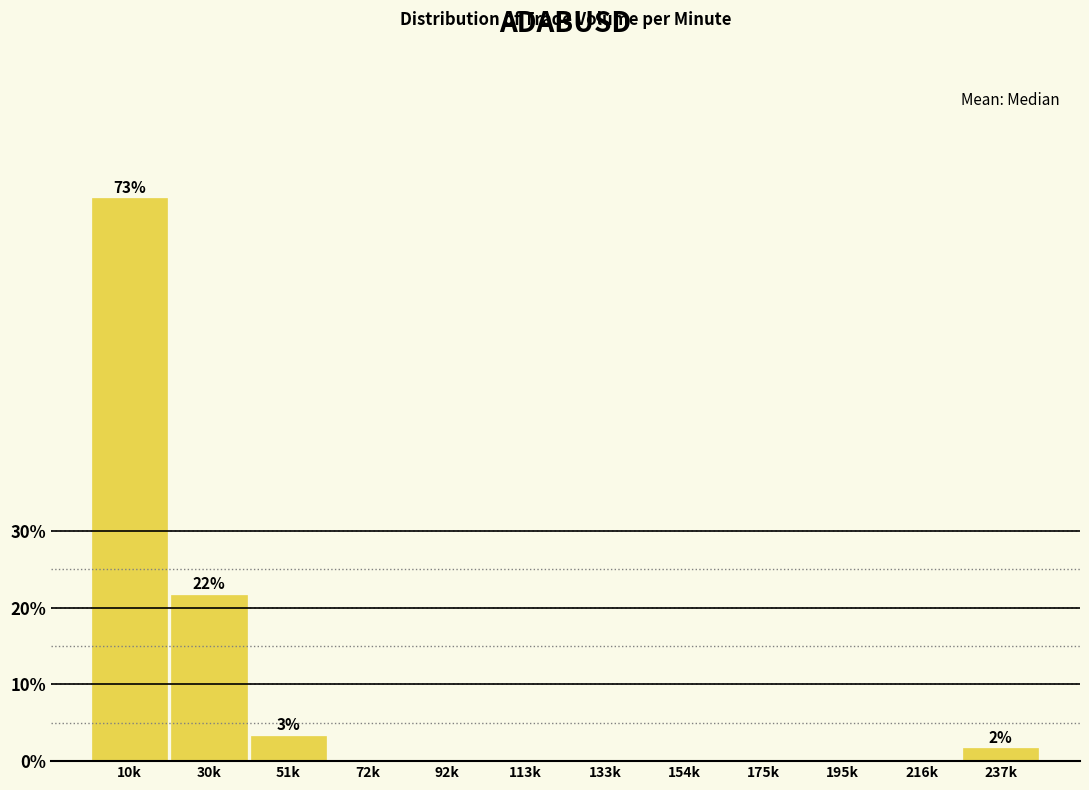

Reading right to left, extract all data points from this chart.

237k=1.7	216k=0.0	195k=0.0	175k=0.0	154k=0.0	133k=0.0	113k=0.0	92k=0.0	72k=0.0	51k=3.3	30k=21.7	10k=73.3